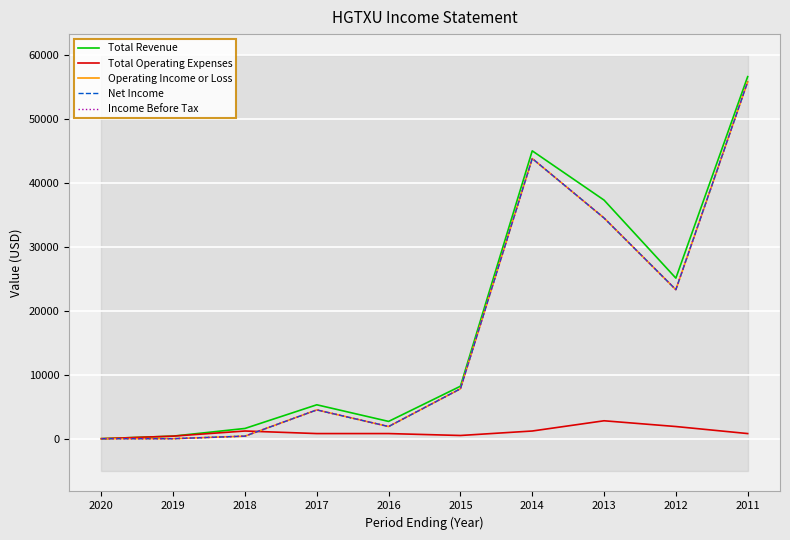

Reading right to left, list all the values displayed in this chart.

Total Revenue: 56600	25100	37300	45000	8200	2700	5300	1600	400	0
Total Operating Expenses: 800	1900	2800	1200	500	800	800	1200	400	0
Operating Income or Loss: 55800	23300	34500	43800	7800	1900	4500	400	0	0
Net Income: 55800	23300	34500	43800	7800	1900	4500	400	0	0
Income Before Tax: 55800	23300	34500	43800	7800	1900	4500	400	0	0